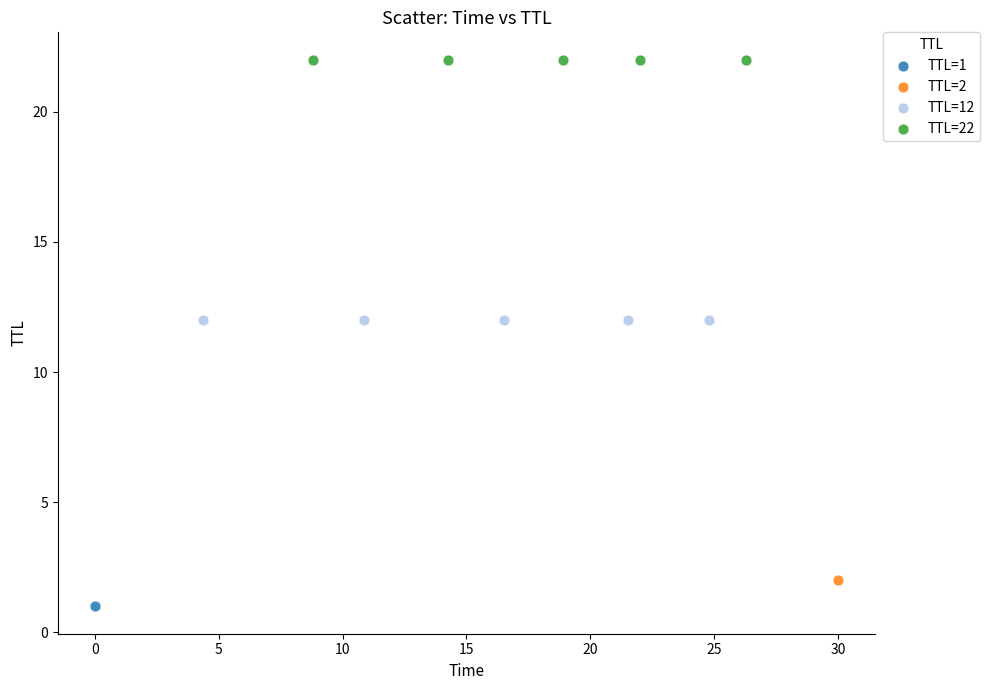

Which series reaches the maximum Y coordinate?

TTL=22